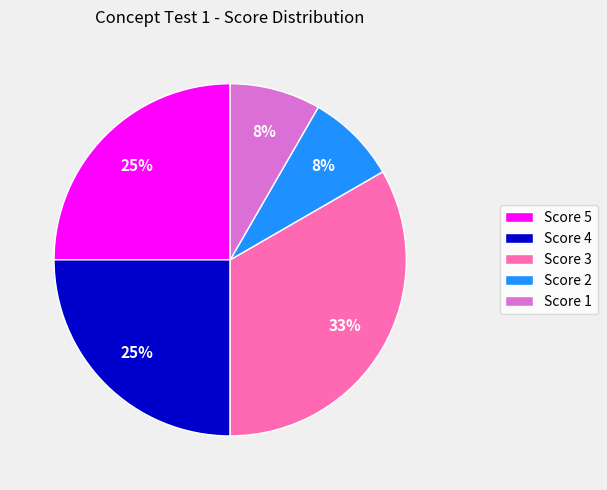

To the nearest percent, what is the difference between the largest and smallest slice percentages?

25%